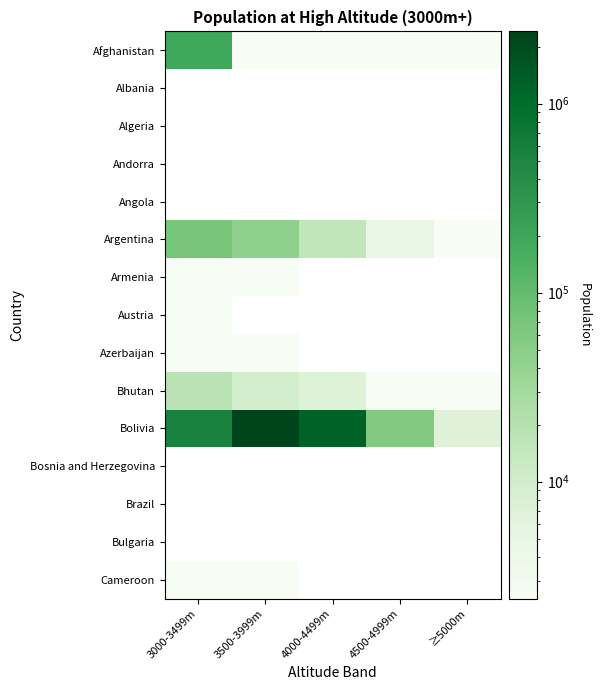

At which category is the sum across all series the highest?

3500-3999m